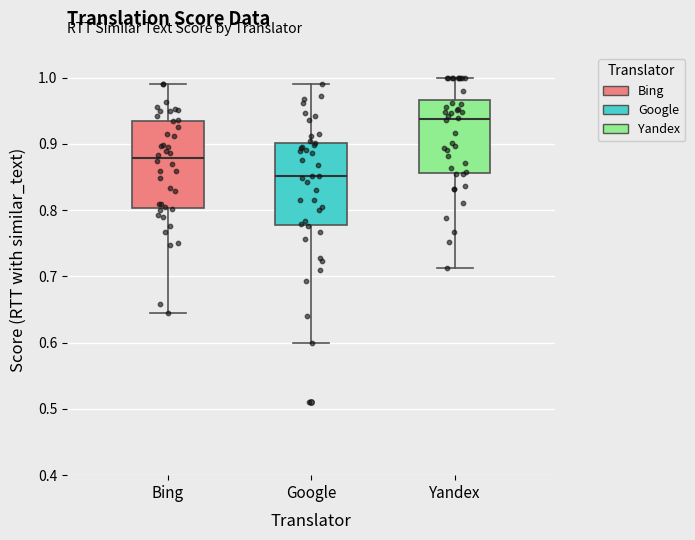

Reading left to right, read every box against the y-axis: the position of its median line, the range the box covers, and the ends of its whiskers. The values are not printed on the chart, so give them approximately, as read against the axis.

Bing: median 0.88, box 0.80 to 0.94, whiskers 0.65 to 0.99
Google: median 0.85, box 0.78 to 0.90, whiskers 0.60 to 0.99
Yandex: median 0.94, box 0.86 to 0.97, whiskers 0.71 to 1.00